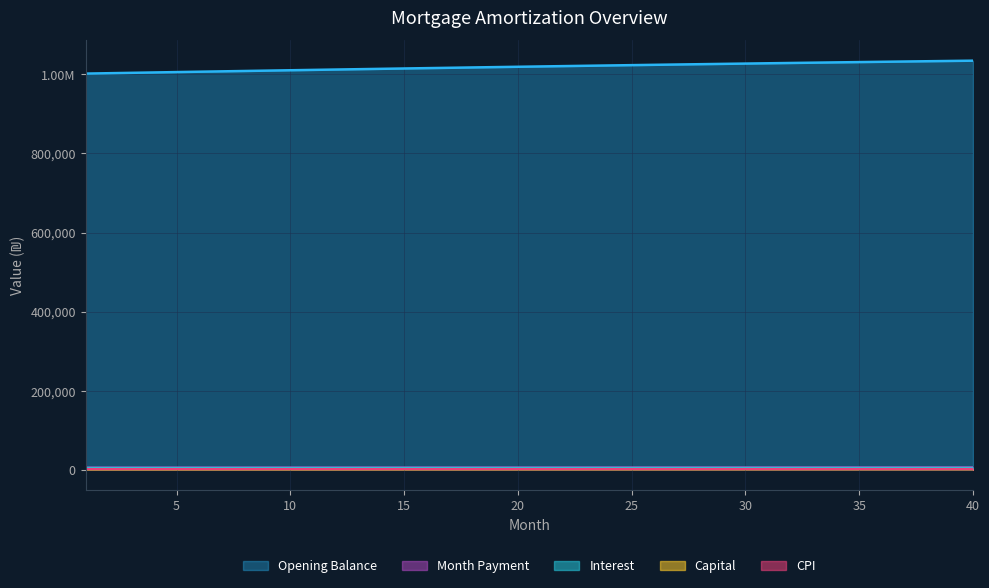

How many data points does each series have?

40